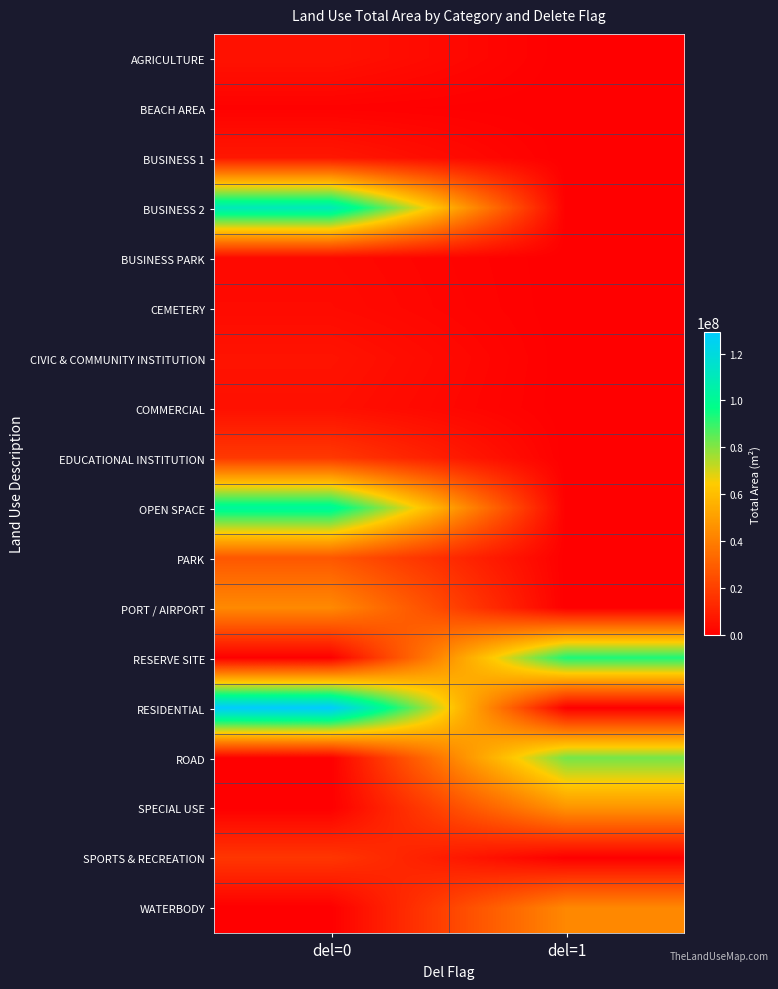

What is the difference between the highest and lowest values at del=0?

129165874.1